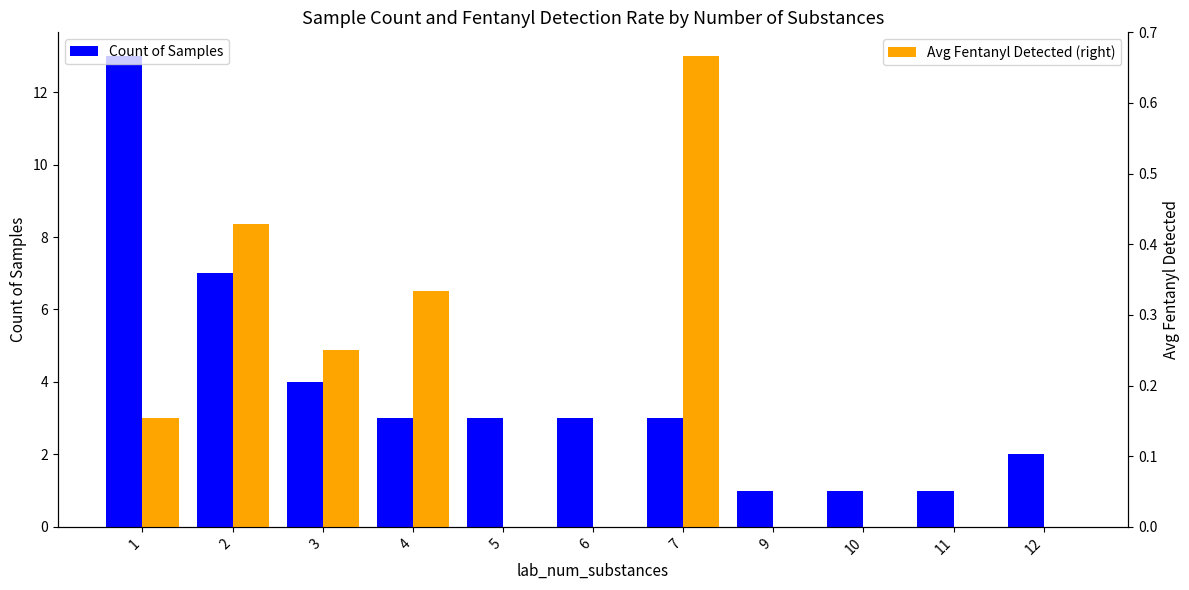

At 4, list the series in order from largest to smallest.

Count of Samples, Avg Fentanyl Detected (right)